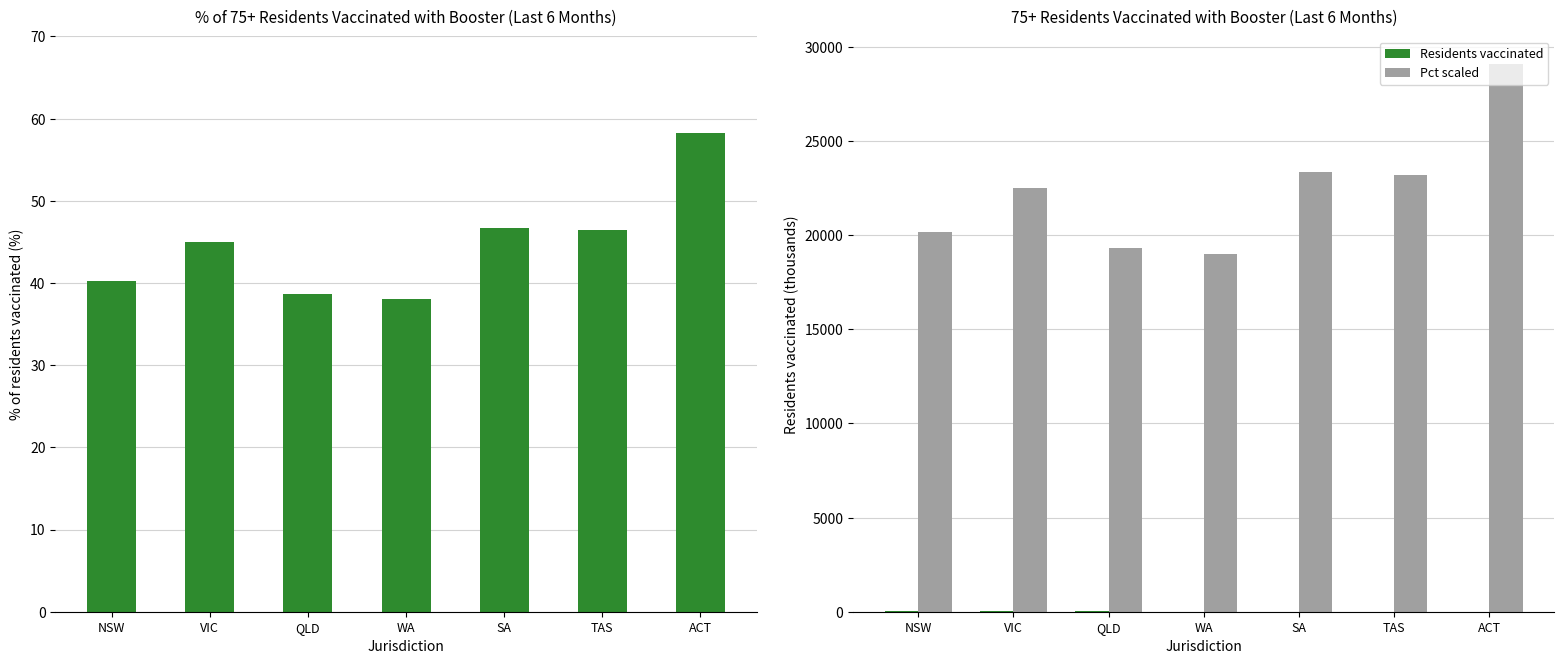

Is the value of % of residents vaccinated at NSW greater than the value of Pct scaled at SA?

No